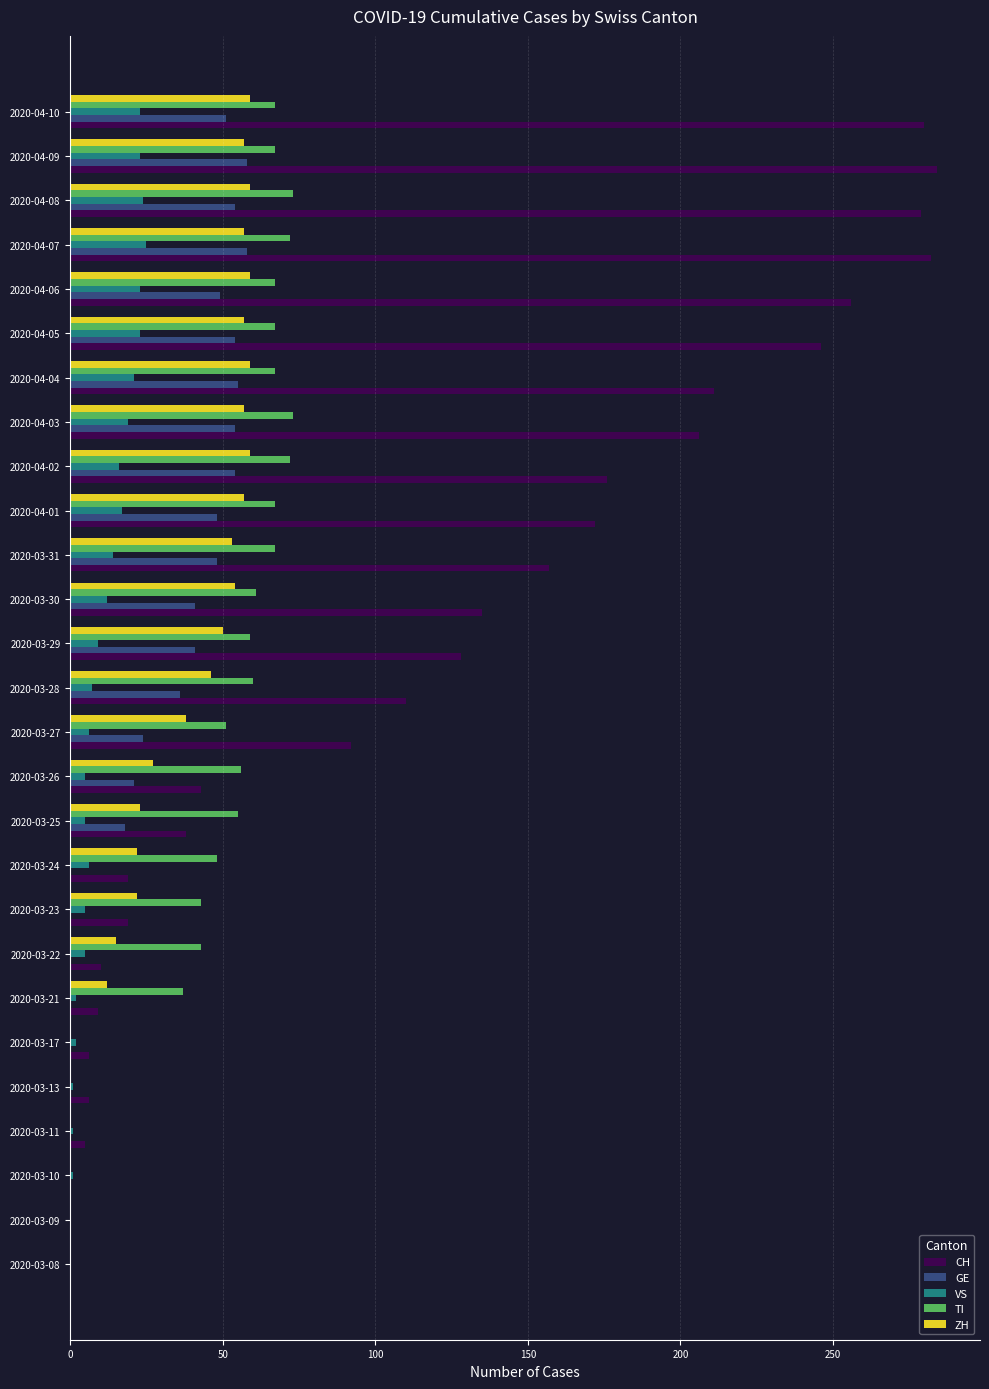

What is the total value across all series at 2020-03-30?

303